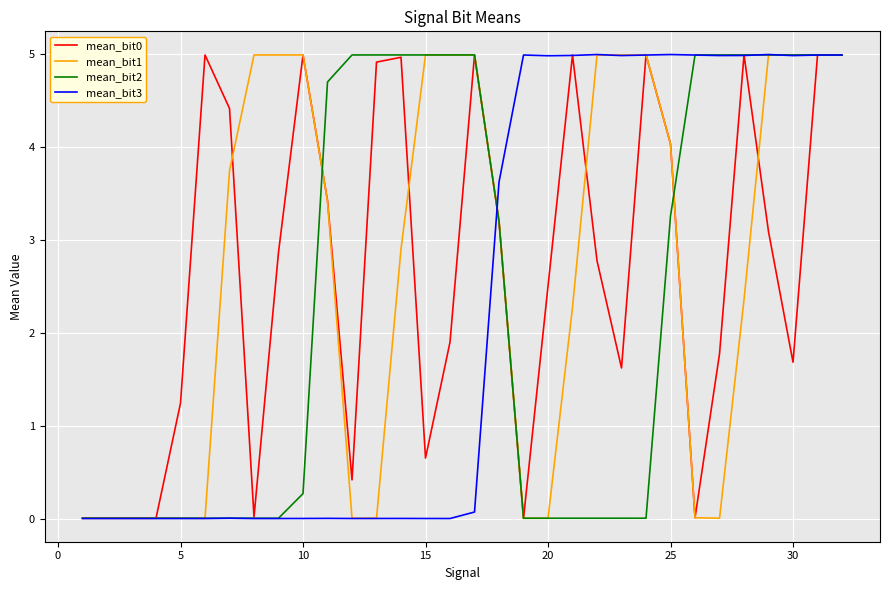

What is the maximum value for mean_bit3?

5.0